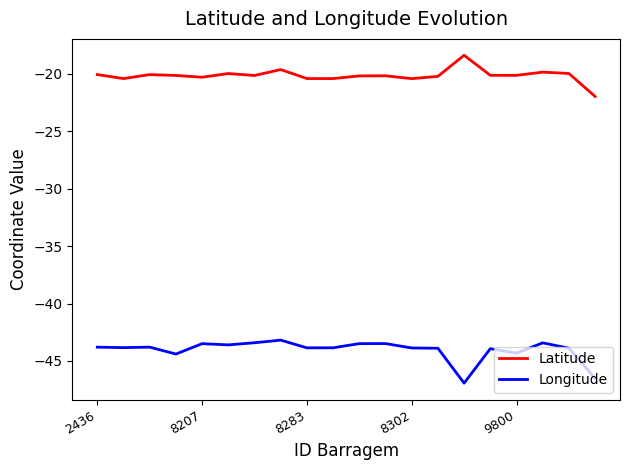

Does the chart display data point markers on the line(s)?

No